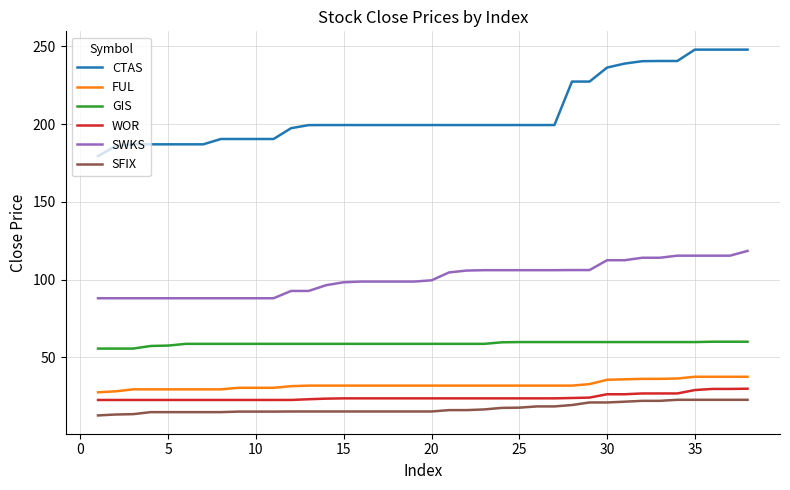

What is the highest value of the CTAS series?

248.0